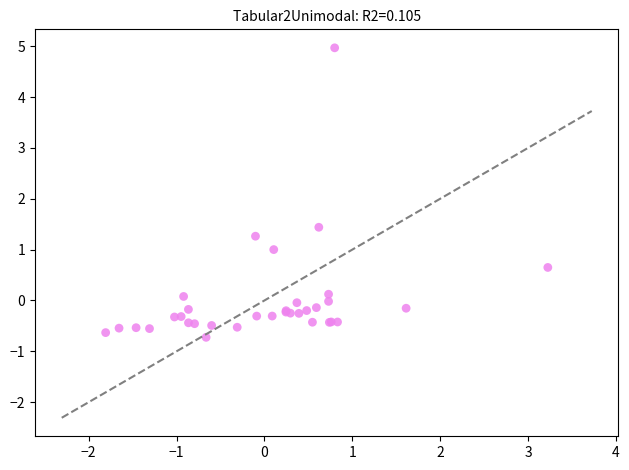

What Y value in the scatter plot is closest to 2?

1.4